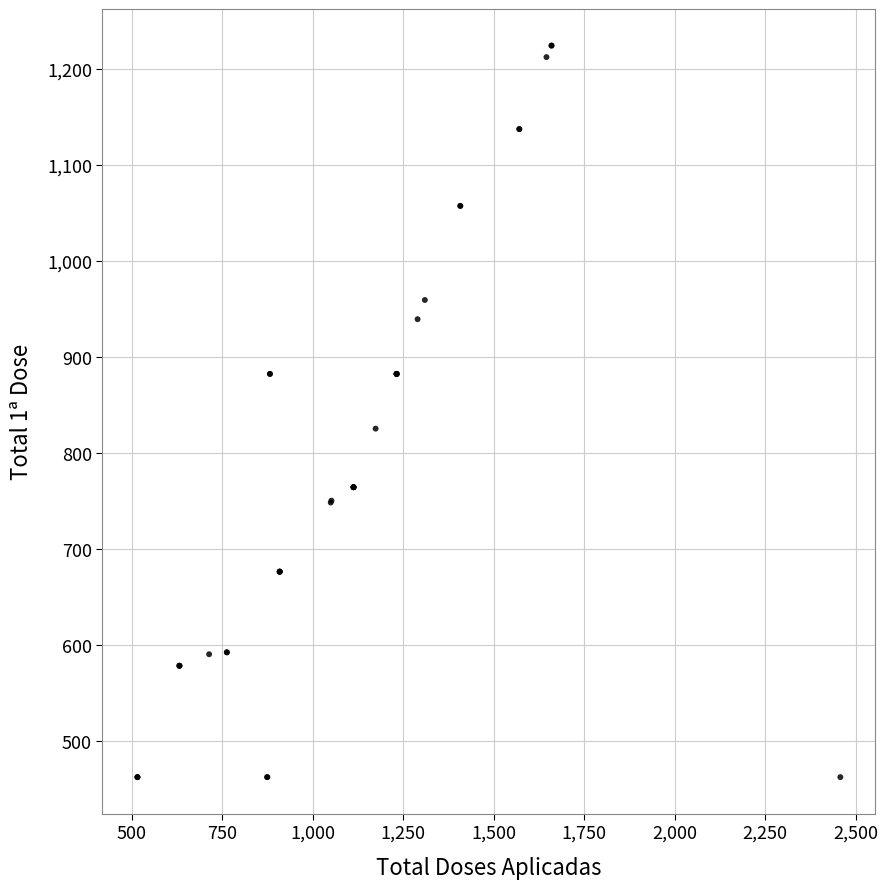

What Y value in the scatter plot is closest to 843?

825